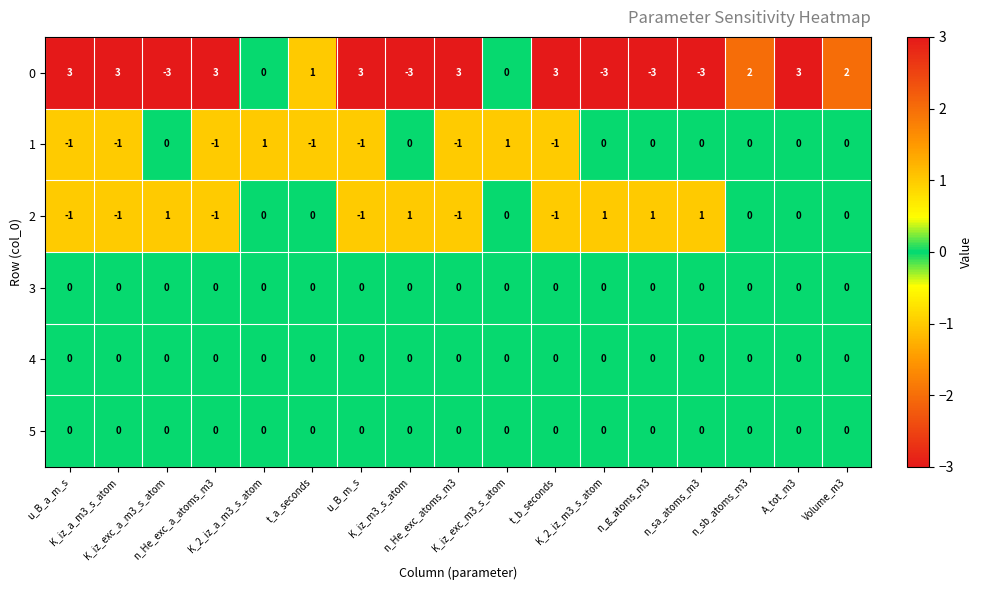

What is the maximum value shown in the chart?

3